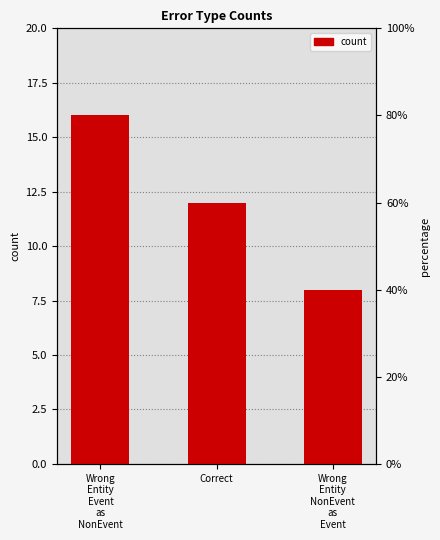

What is the minimum value shown in the chart?

8